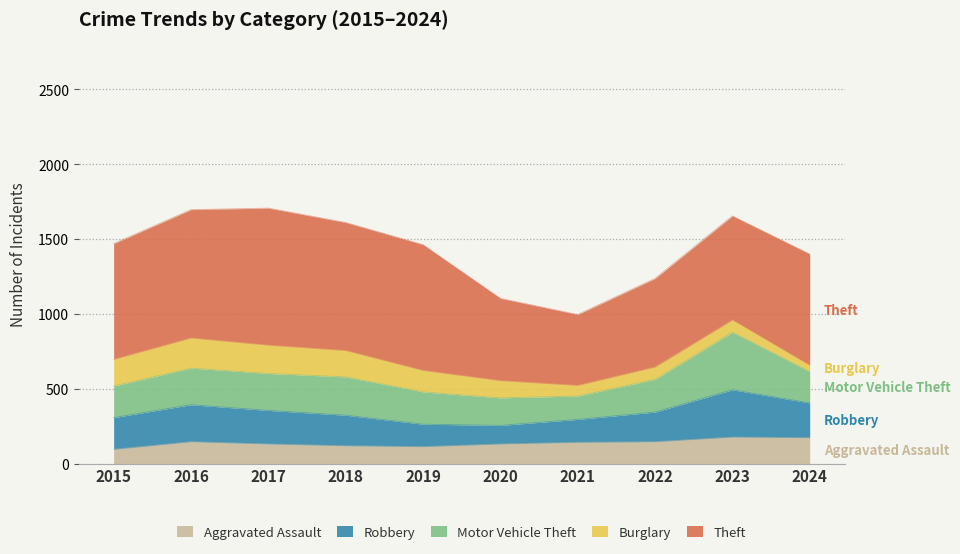

Between which two adjacent categories do Robbery and Motor Vehicle Theft first intersect?

2016 and 2017